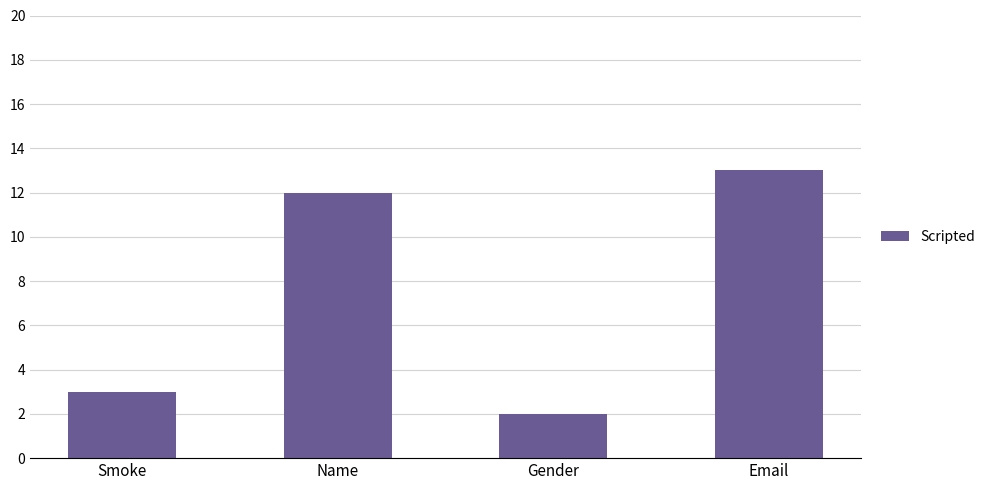

What is the approximate value at Smoke?

3